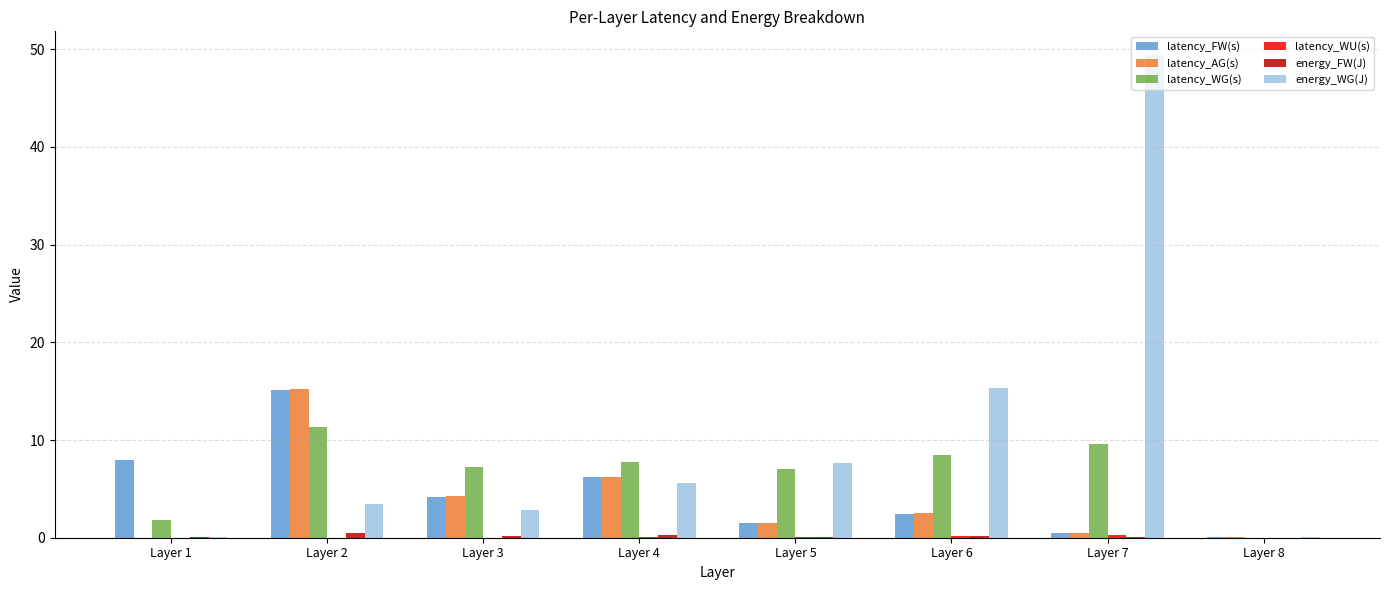

Is it true that latency_FW(s) equals 0.5 at Layer 7?

True